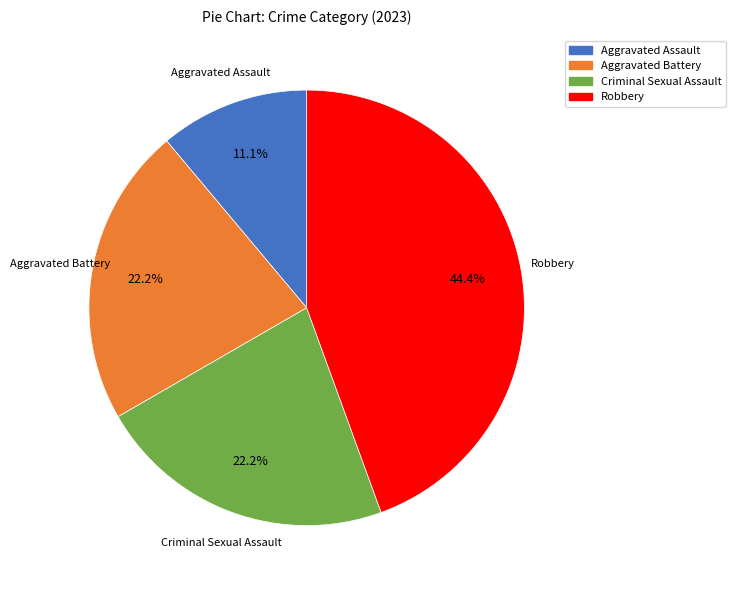

True or false: Aggravated Battery accounts for 33% of the total.

False